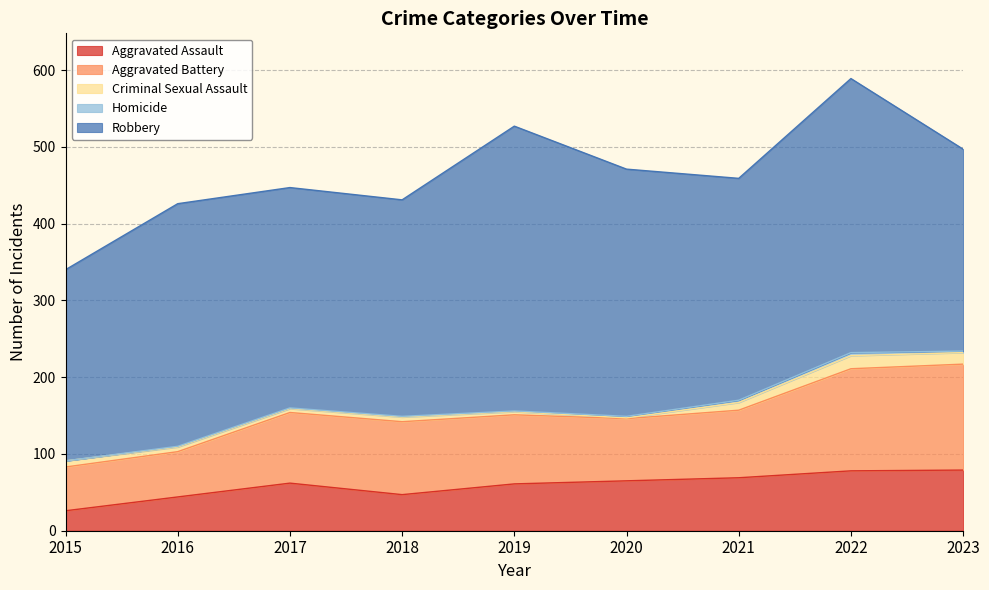

Between 2022 and 2023, which series saw the biggest shift?

Robbery